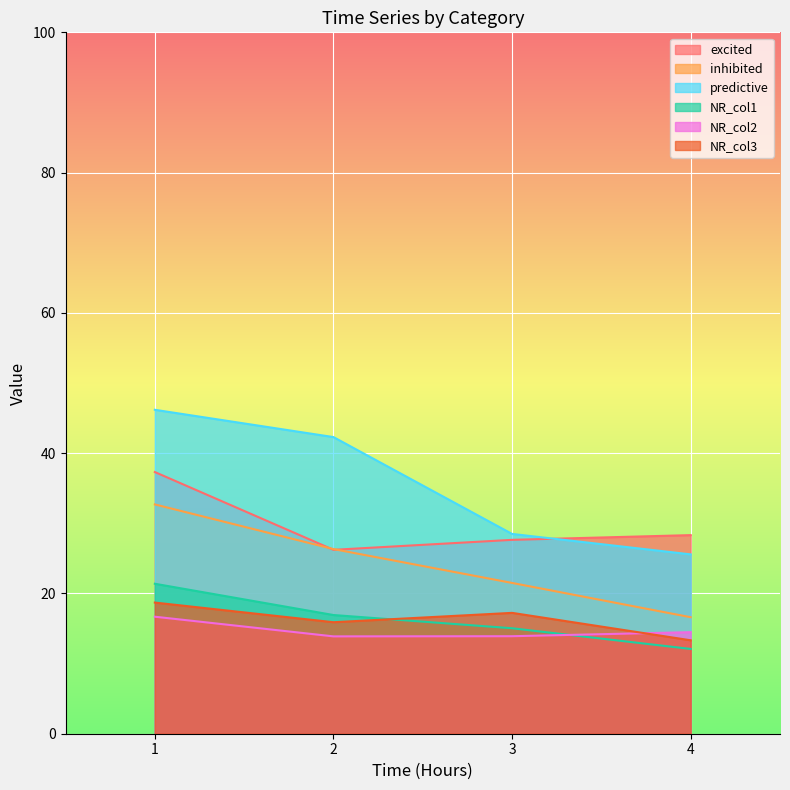

Where is NR_col1 nearest to the value 16?

2